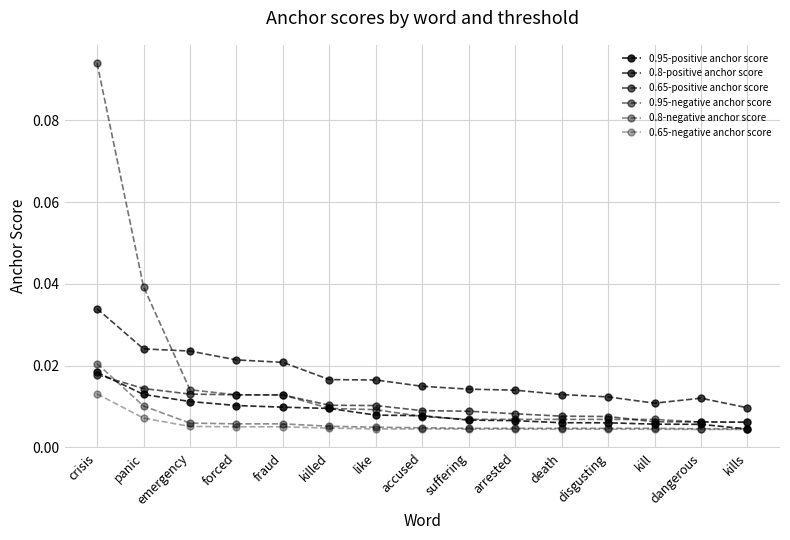

True or false: 0.95-negative anchor score and 0.8-negative anchor score cross at least once.

False